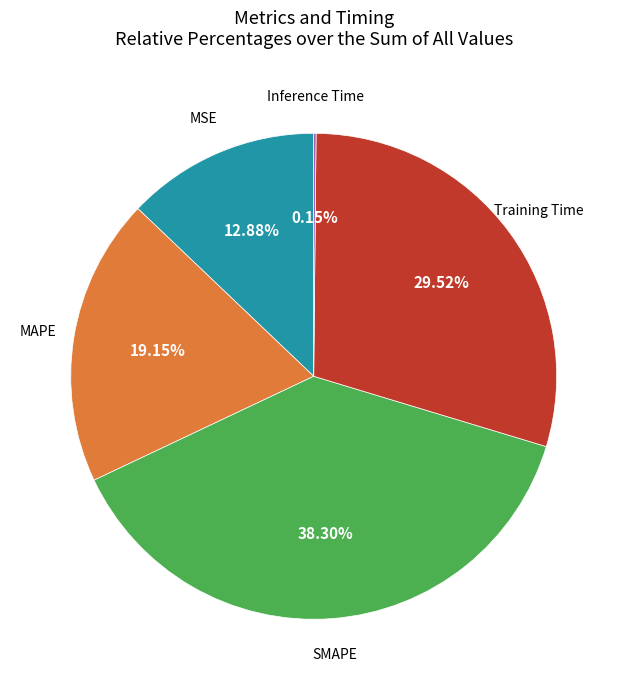

Is there any slice that represents more than half of the pie?

No